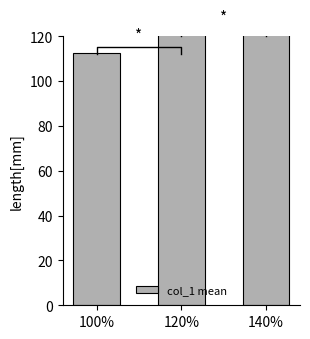

At which label is the value closest to 141?

120%